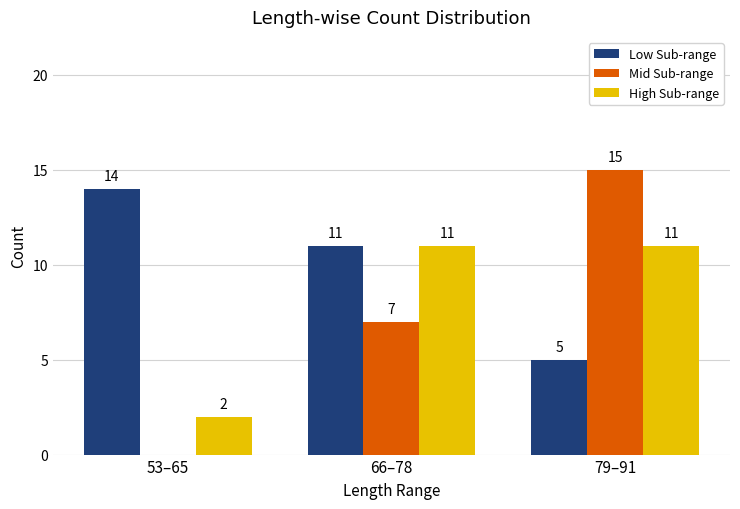

Between 53–65 and 66–78, which series saw the biggest shift?

High Sub-range